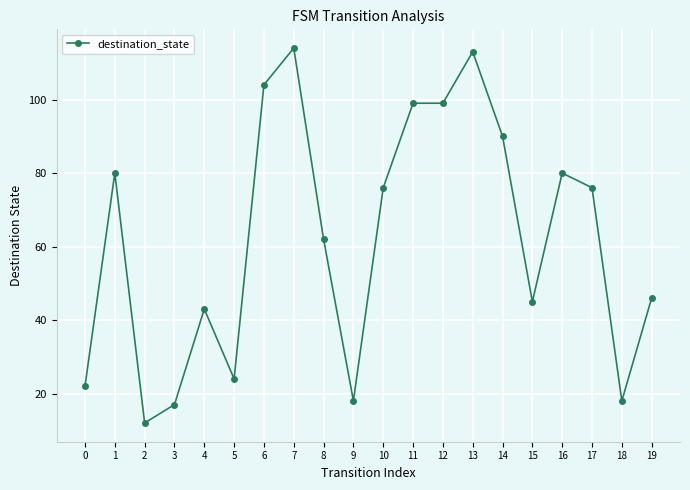

How many series are shown in this chart?

1